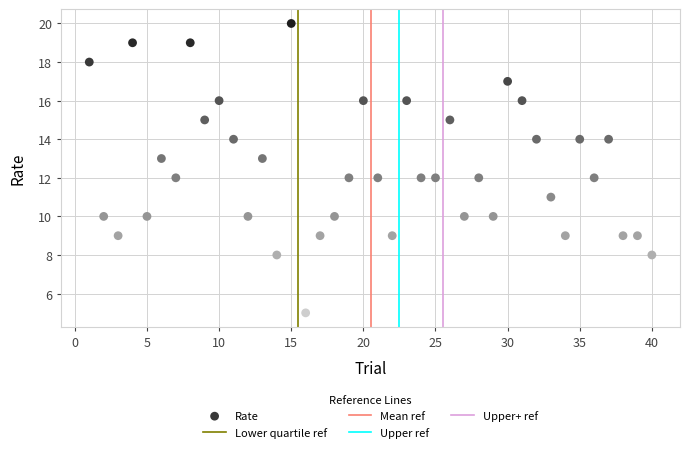

What is the range of Y values (max minus min)?

15